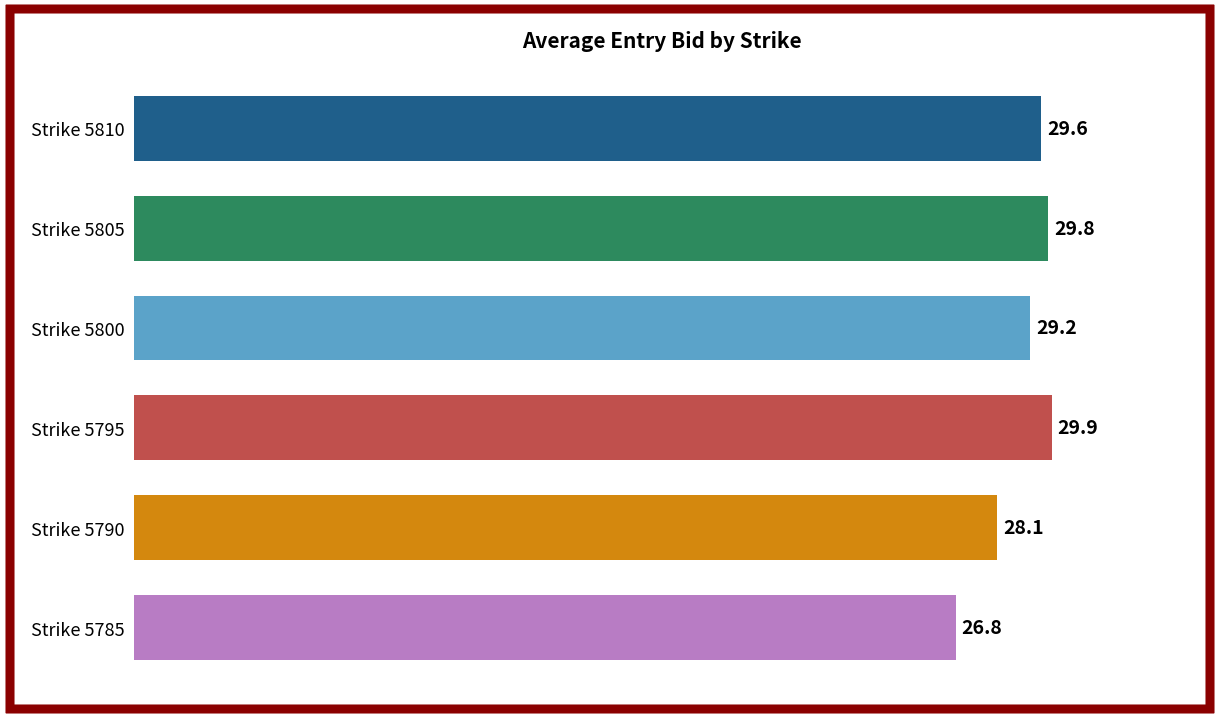

Where is the data nearest to the value 28?

Strike 5790